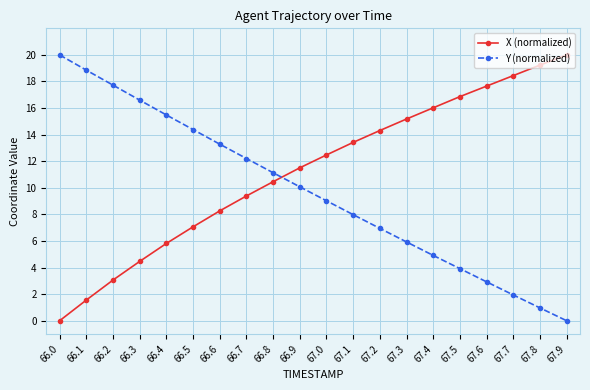

At how many categories does at least one series exceed 7?

20